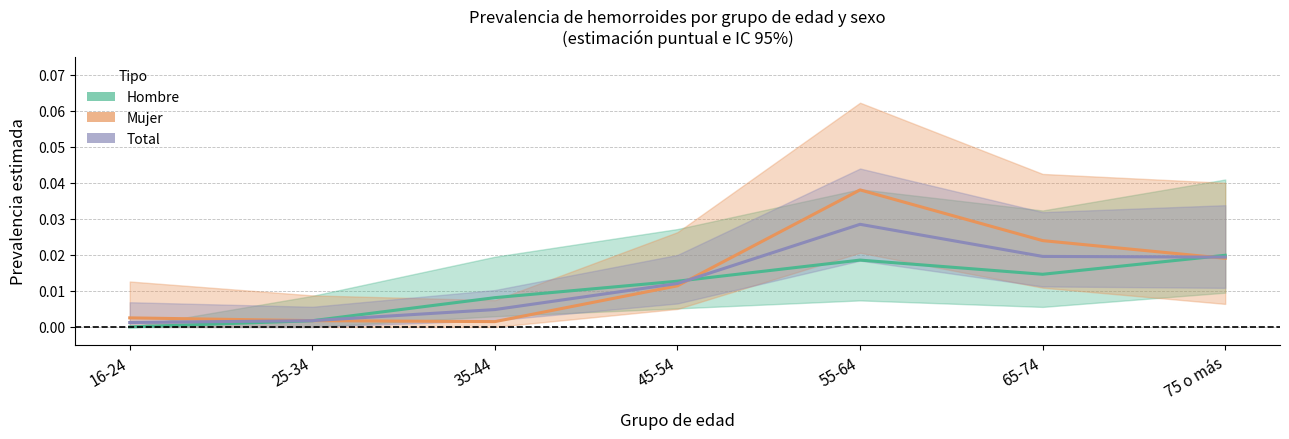

At how many categories does at least one series exceed 0?

7